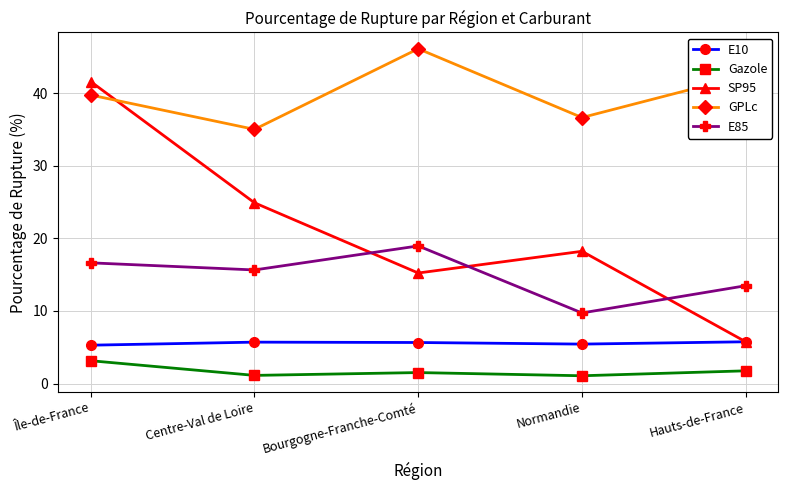

In Gazole, how many points are higher than both neighbors (excluding endpoints)?

1